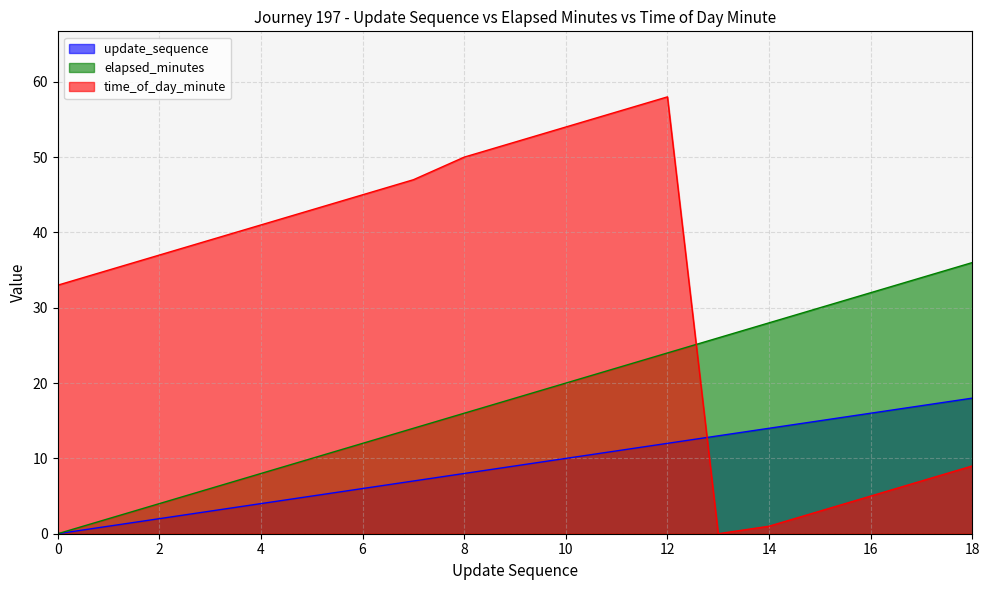

What is the sum of all time_of_day_minute values?

615